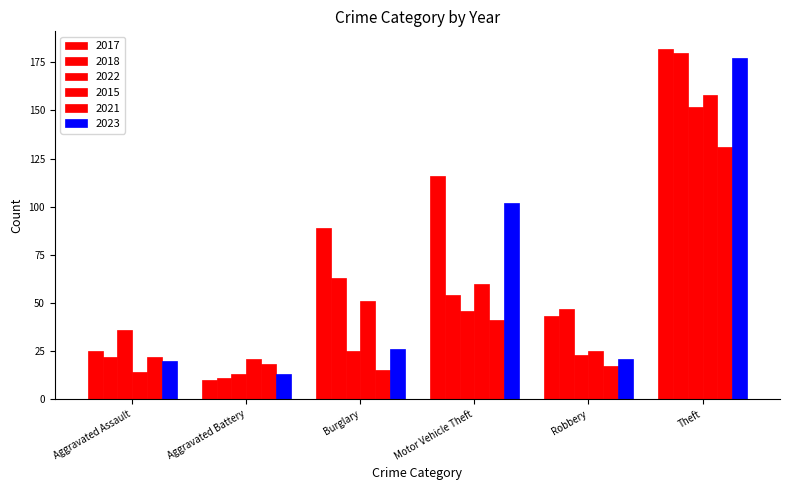

At which category is the sum across all series the highest?

Theft